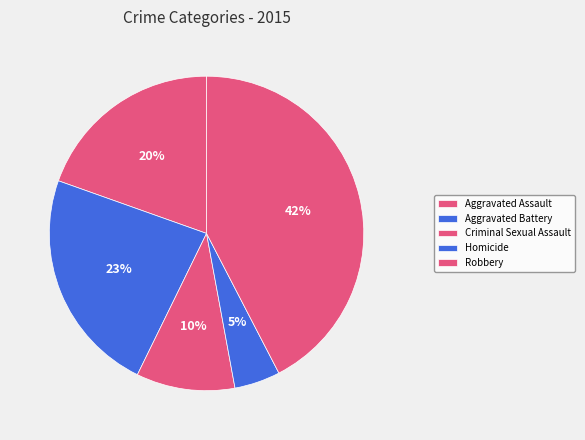

What percentage is the Aggravated Assault slice, to the nearest percent?

20%